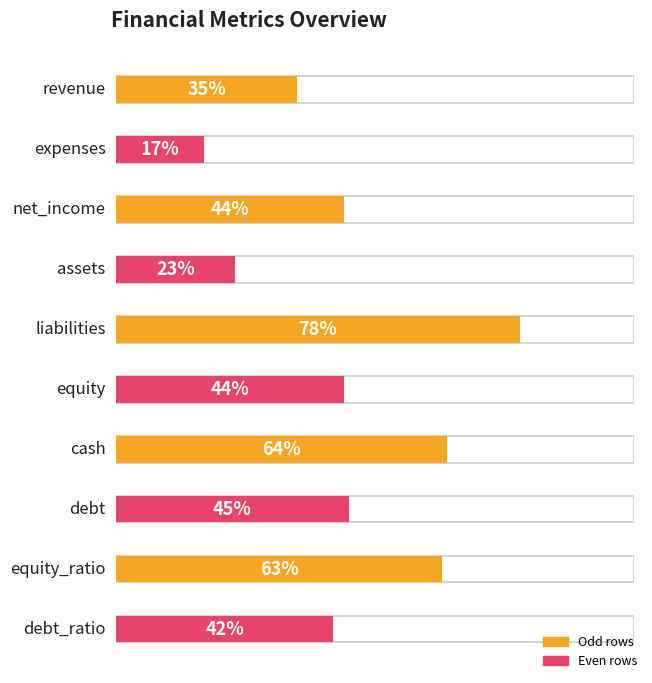

List the labels in order of value, smallest first.

expenses, assets, revenue, debt_ratio, net_income, equity, debt, equity_ratio, cash, liabilities